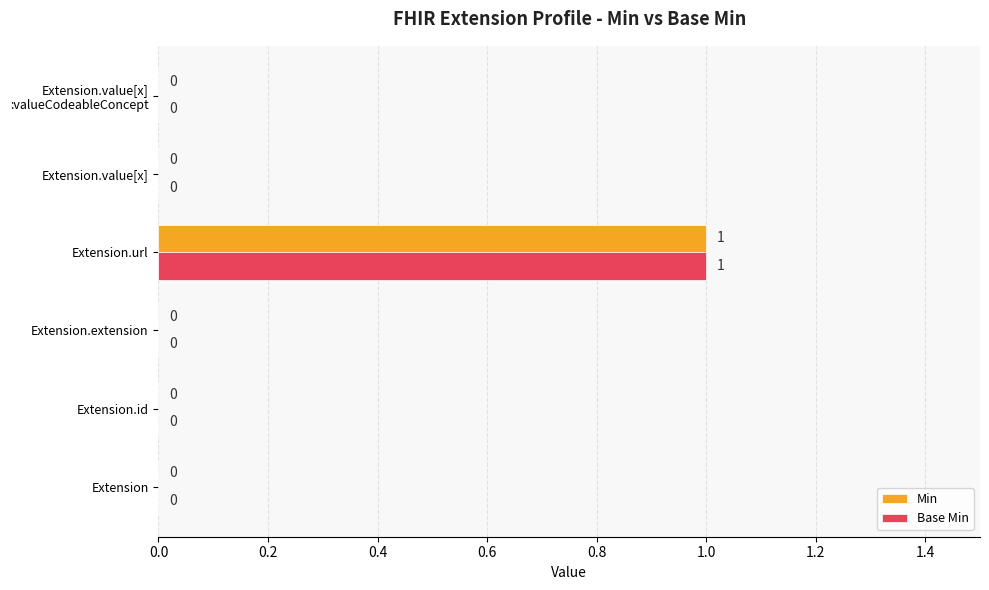

What is the maximum value for Base Min?

1